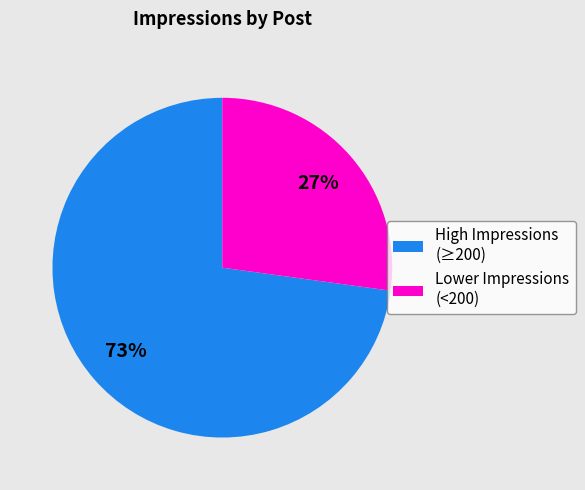

Is the sum of High Impressions (≥200) and Lower Impressions (<200) greater than half?

Yes